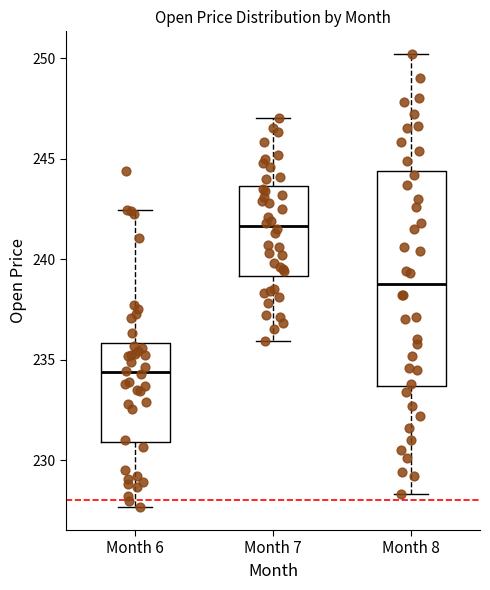

Reading left to right, transcribe this box plot: for each box, give where its median line is, the range the box spans, and where its two whiskers end, as read against the y-axis. The values are not printed on the chart, so give them approximately, as read against the axis.

Month 6: median 234.5, box 231.0 to 236.0, whiskers 227.5 to 242.5
Month 7: median 241.5, box 239.0 to 243.5, whiskers 236.0 to 247.0
Month 8: median 239.0, box 233.5 to 244.5, whiskers 228.5 to 250.0